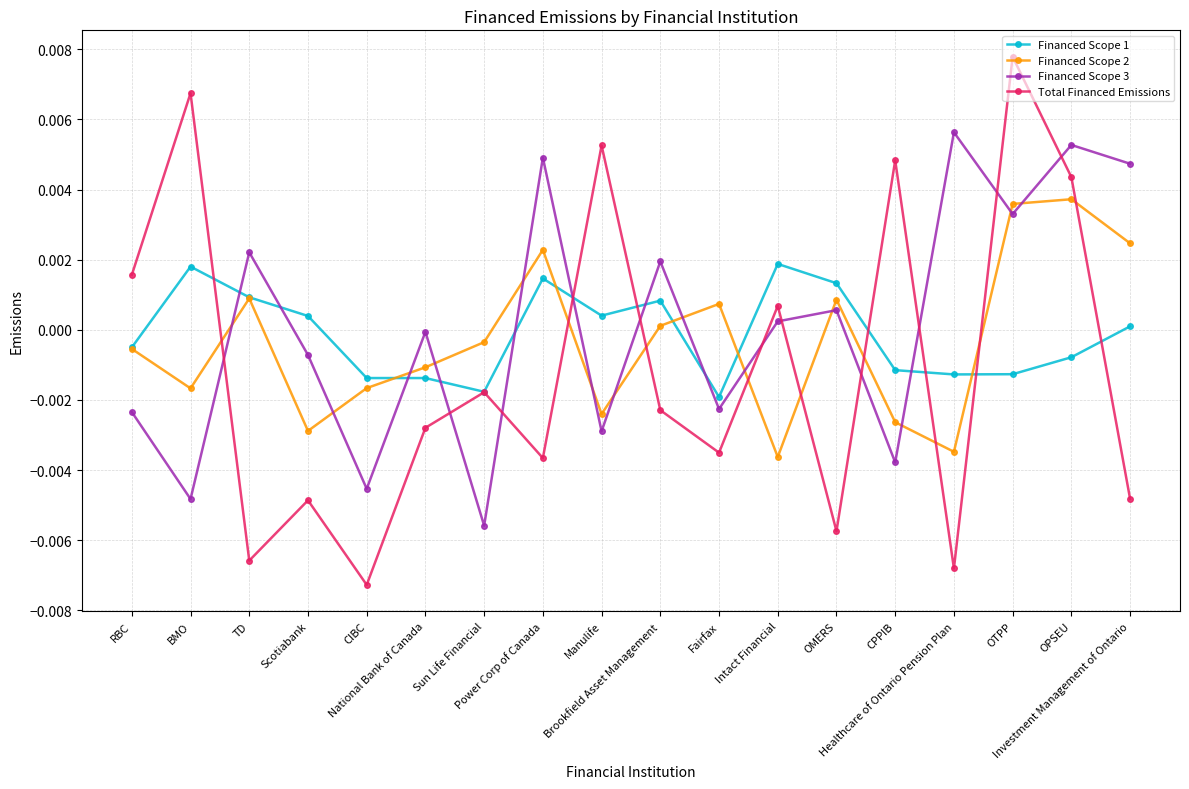

How many positive values does the Financed Scope 1 series have?

9